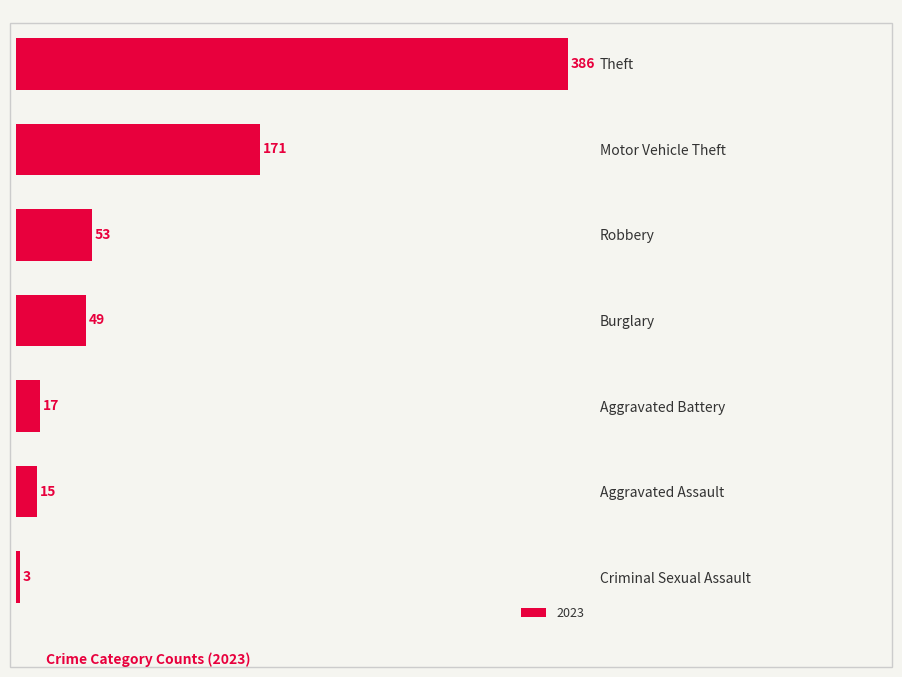

Rank the categories by value from lowest to highest.

Criminal Sexual Assault, Aggravated Assault, Aggravated Battery, Burglary, Robbery, Motor Vehicle Theft, Theft